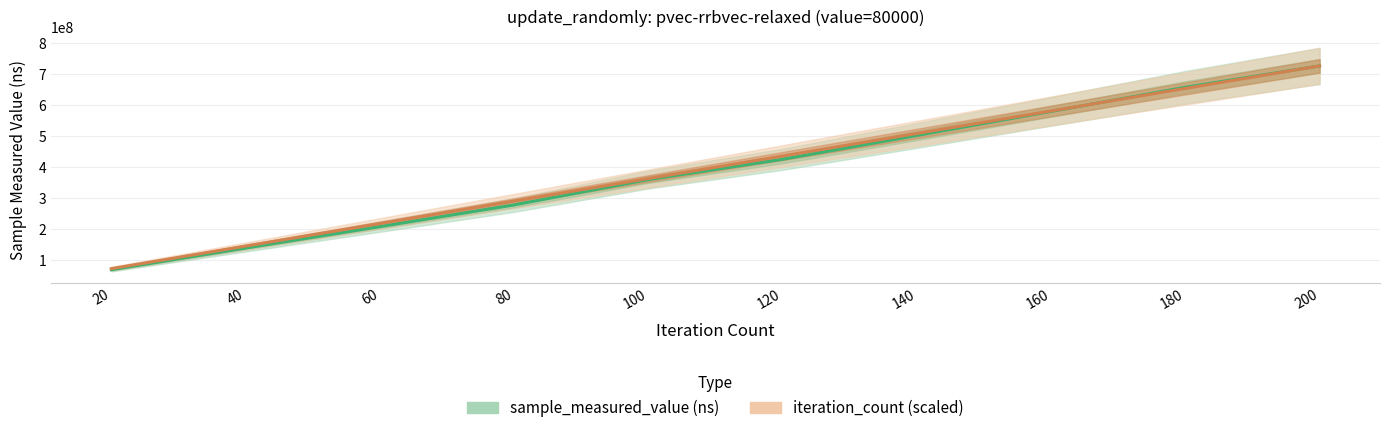

What is the difference between the sample_measured_value values at 80 and 200?

448604953.0